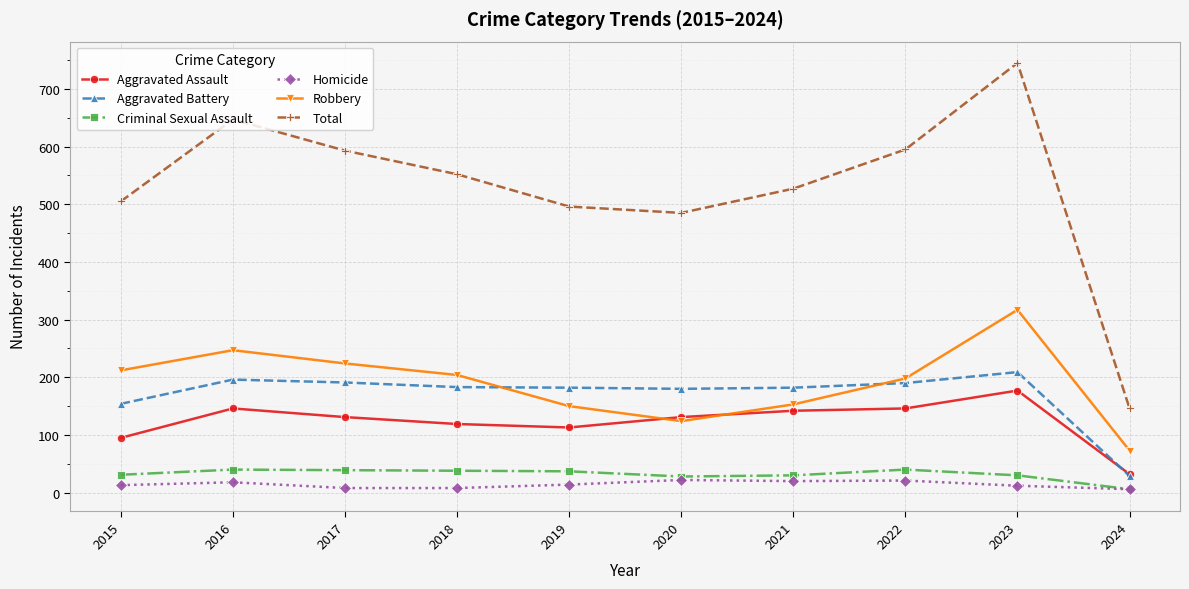

Which series has the largest range (max minus min)?

Total